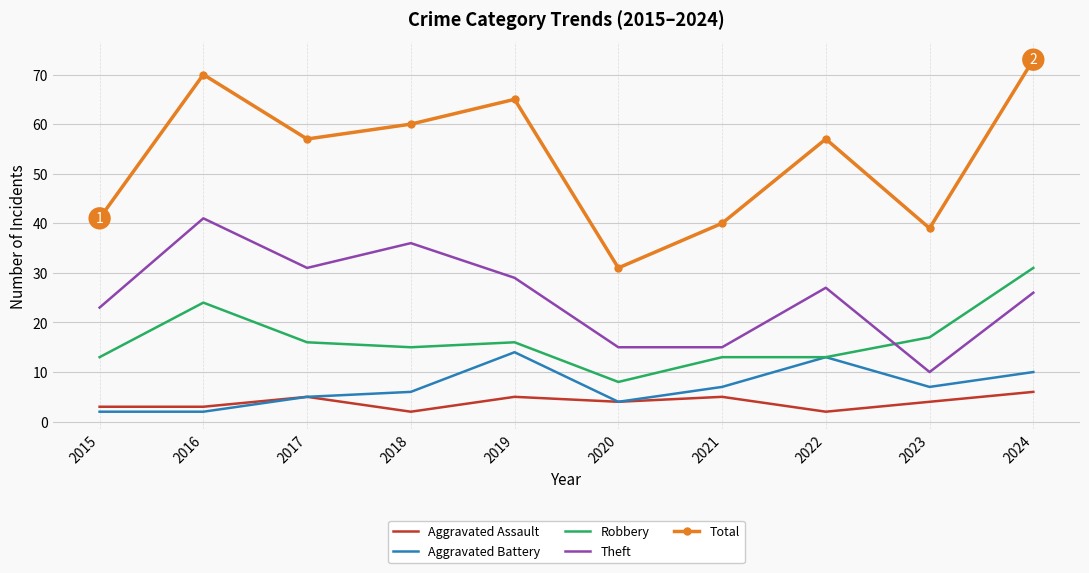

True or false: Total has a value of 70 at 2016.

True